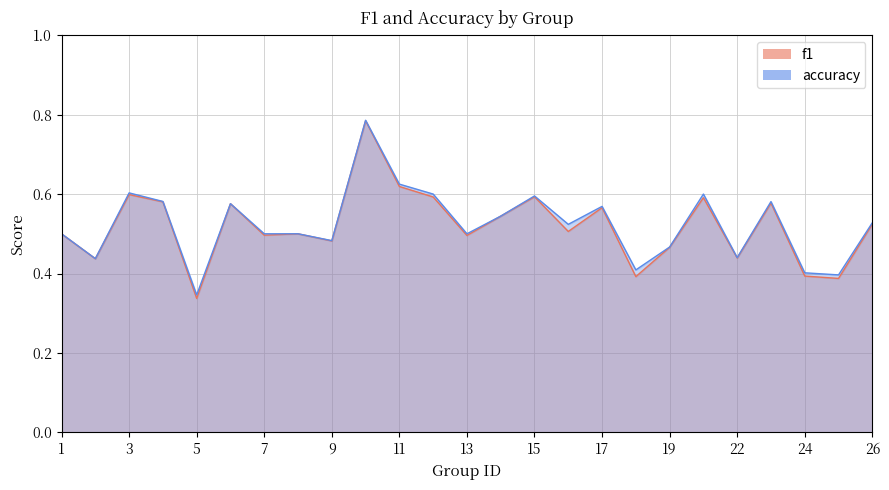

How many lines are shown in the chart?

2